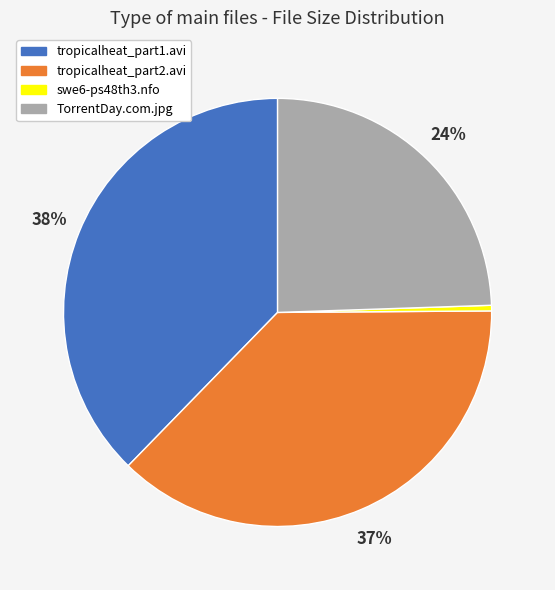

The tropicalheat_part2.avi slice represents 37% of the pie. True or false?

True